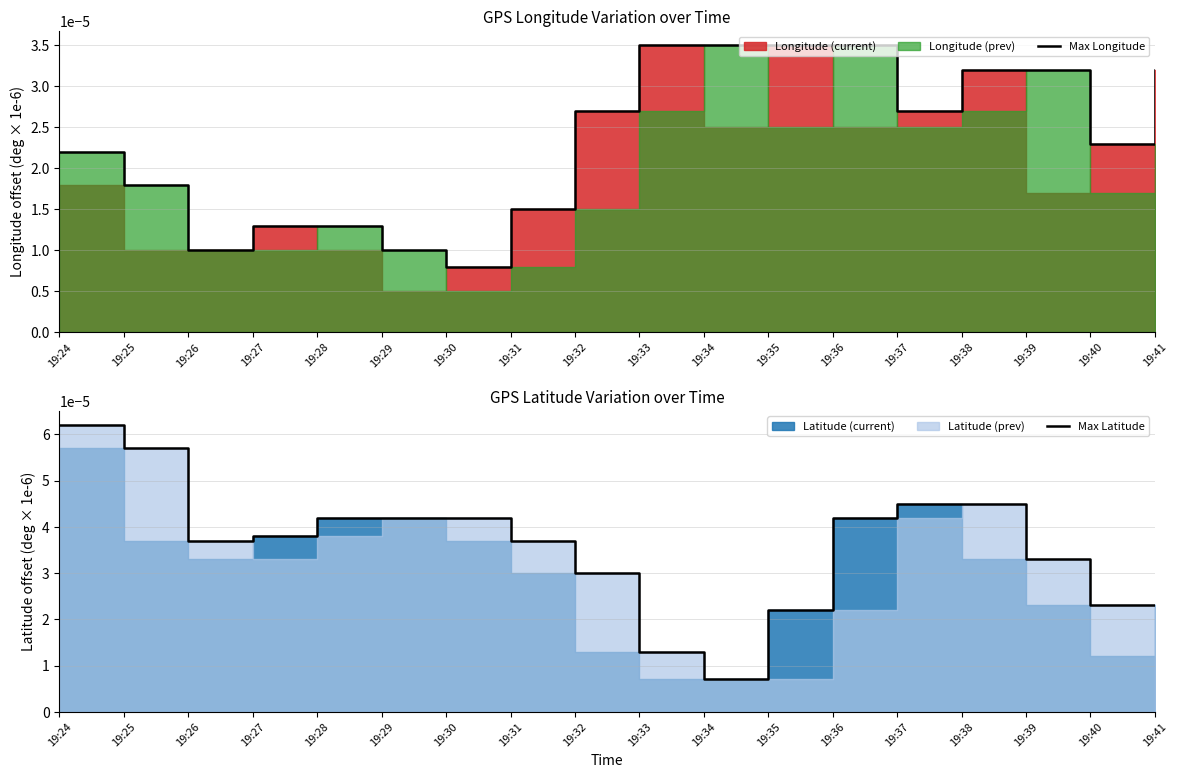

True or false: Max Longitude has more than 2 points higher than both neighbors.

False